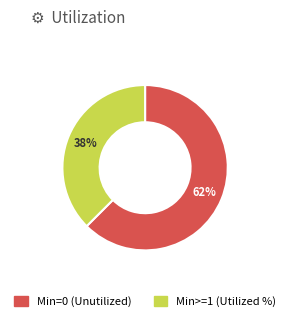

To the nearest percent, what portion does Min>=1 (Utilized %) represent?

38%